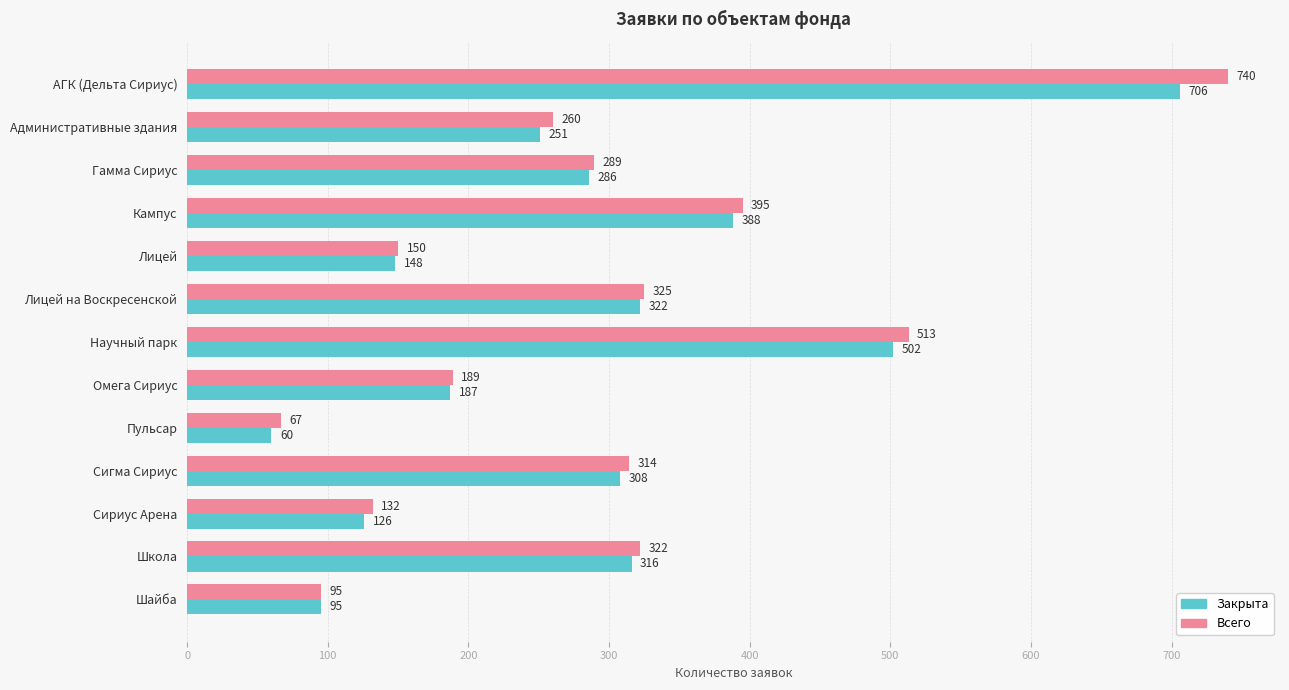

Which series has the largest total across all categories?

Всего